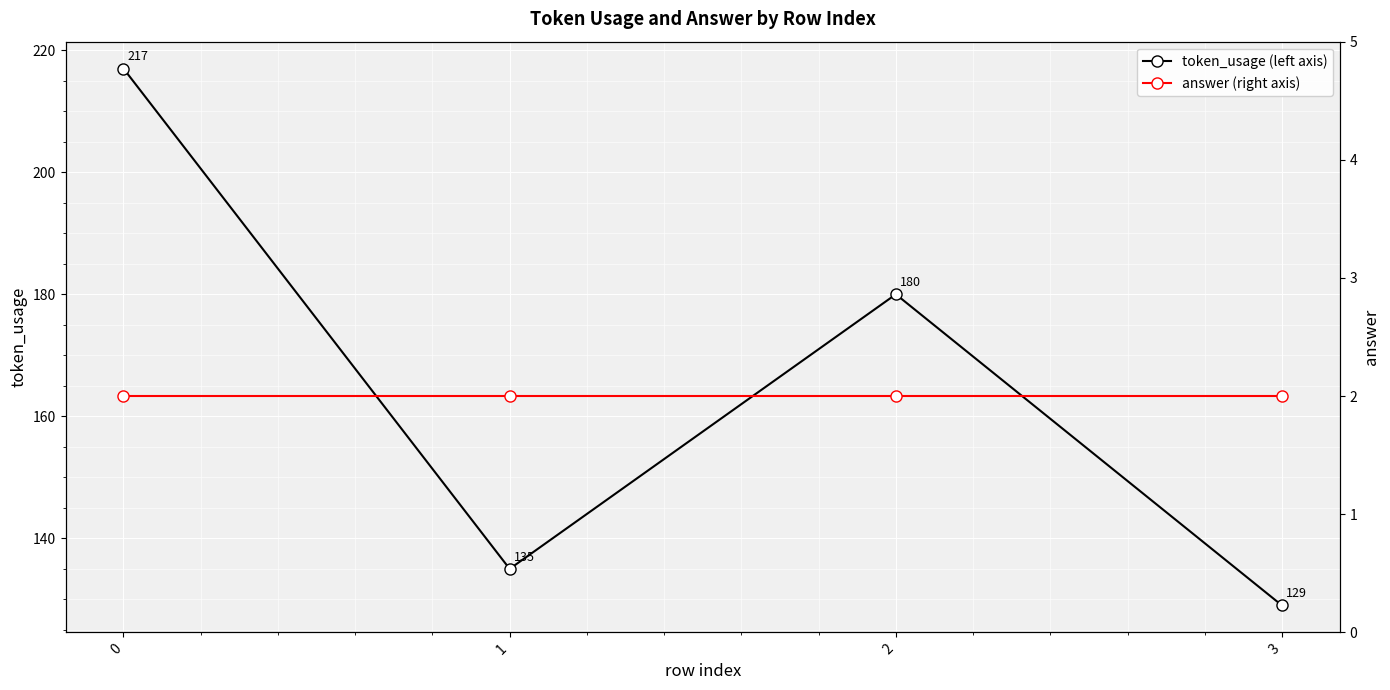

What are all the series names shown in the legend?

token_usage (left axis), answer (right axis)